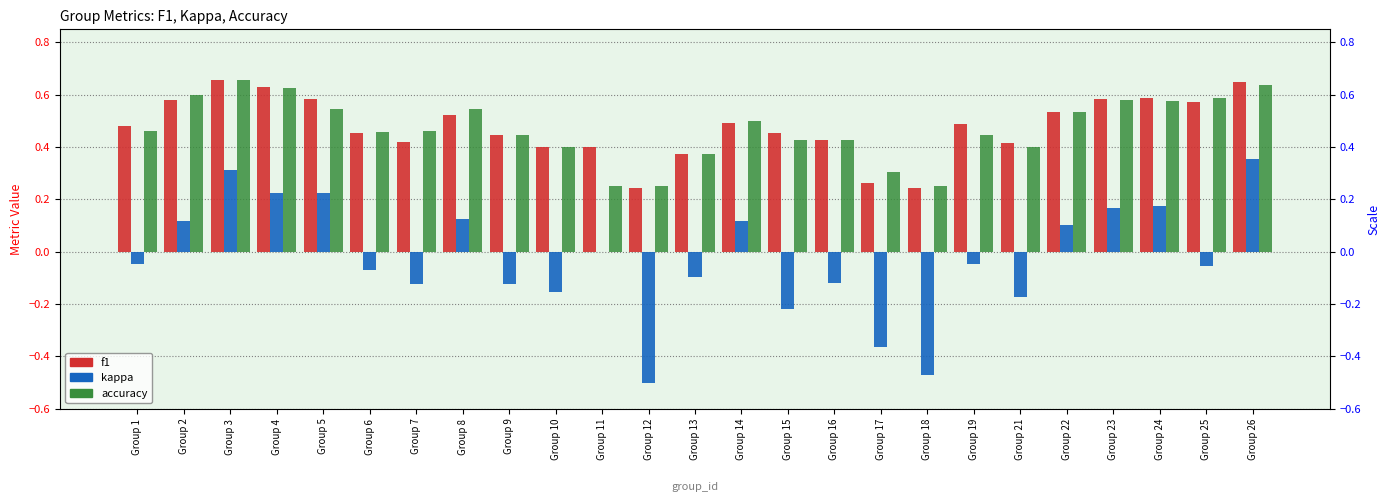

What is the difference between the maximum and minimum values in the accuracy series?

0.4